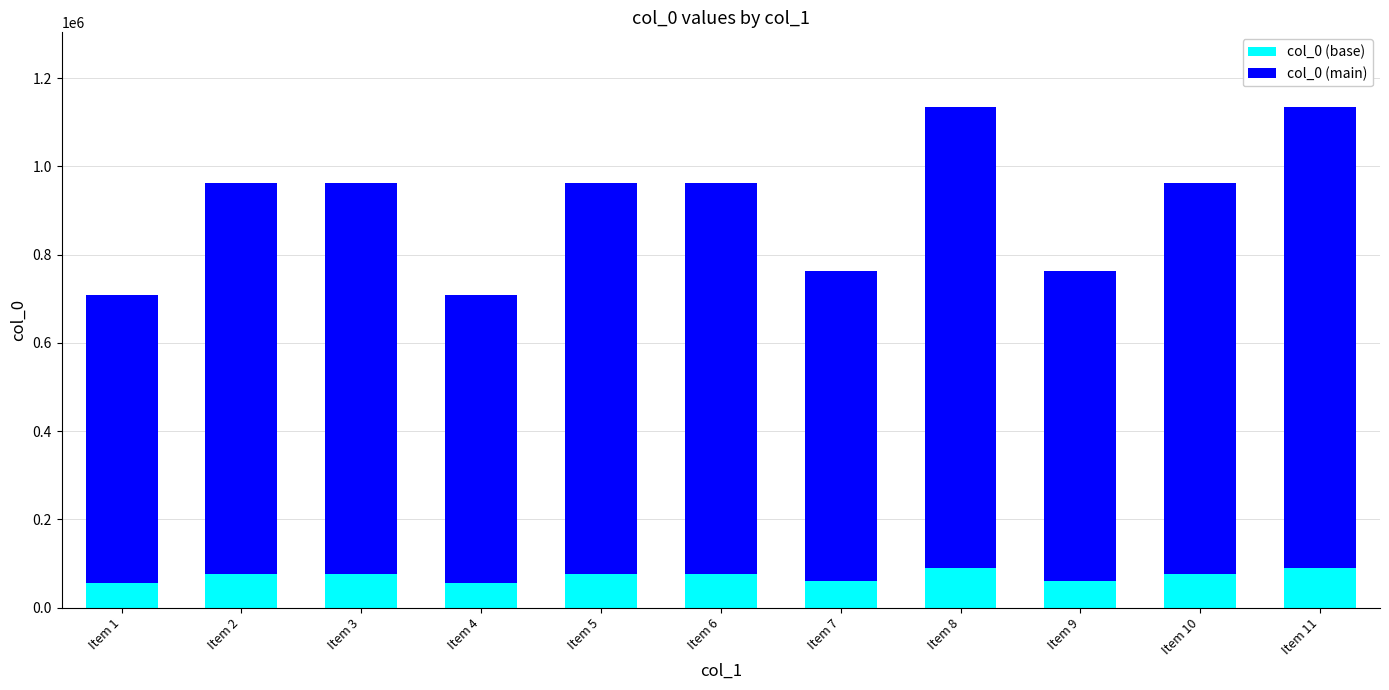

What is the average value of the col_0 (base) series?

72909.7